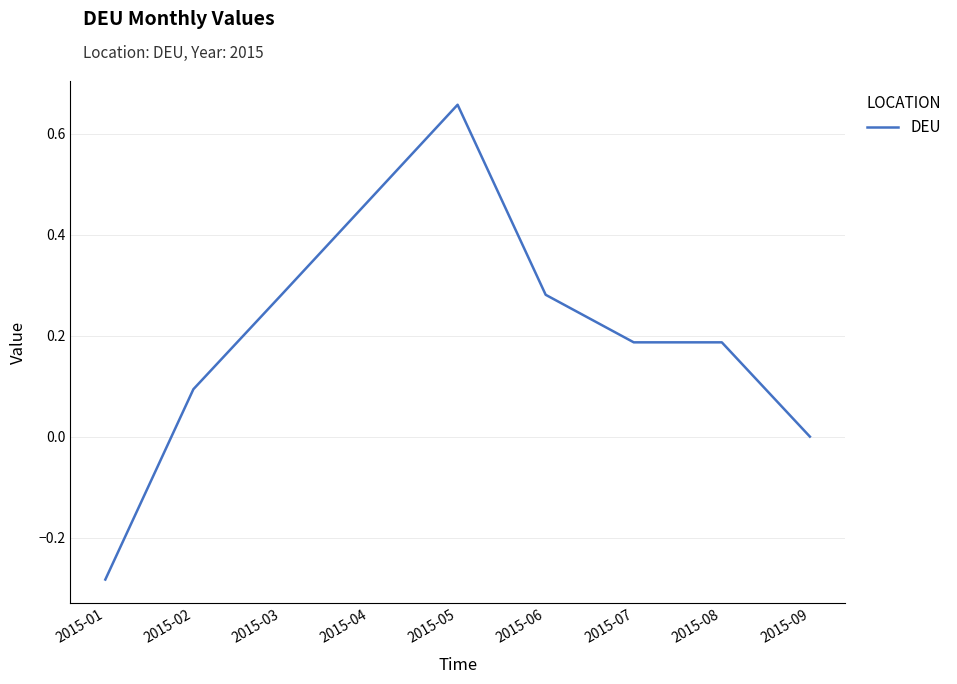

Where is the data nearest to the value 0?

2015-09